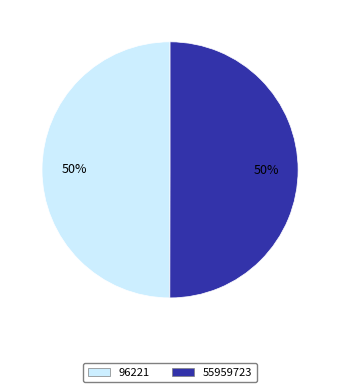

To the nearest percent, what is the combined percentage of 55959723 and 96221?

100%